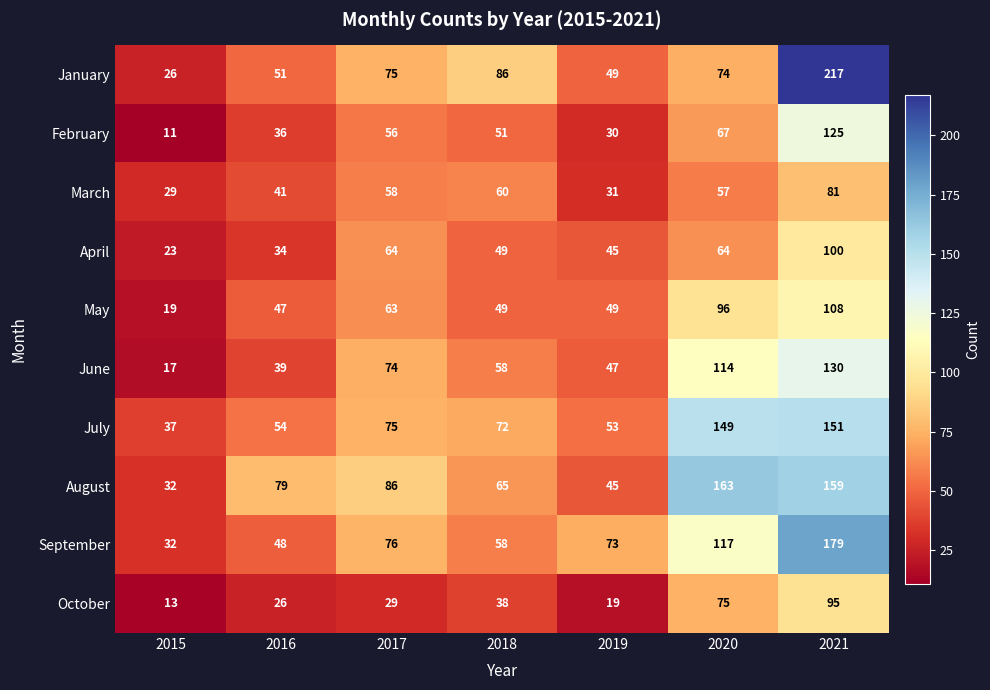

Where does the July series first go above 72?

2017